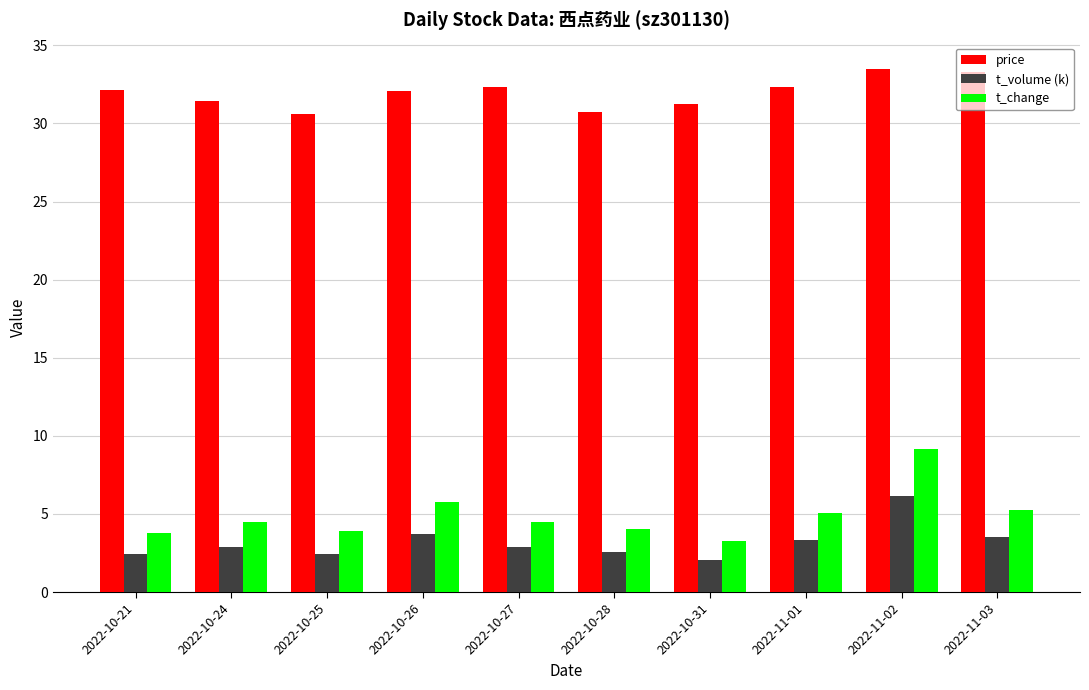

Count the number of data series in this chart.

3